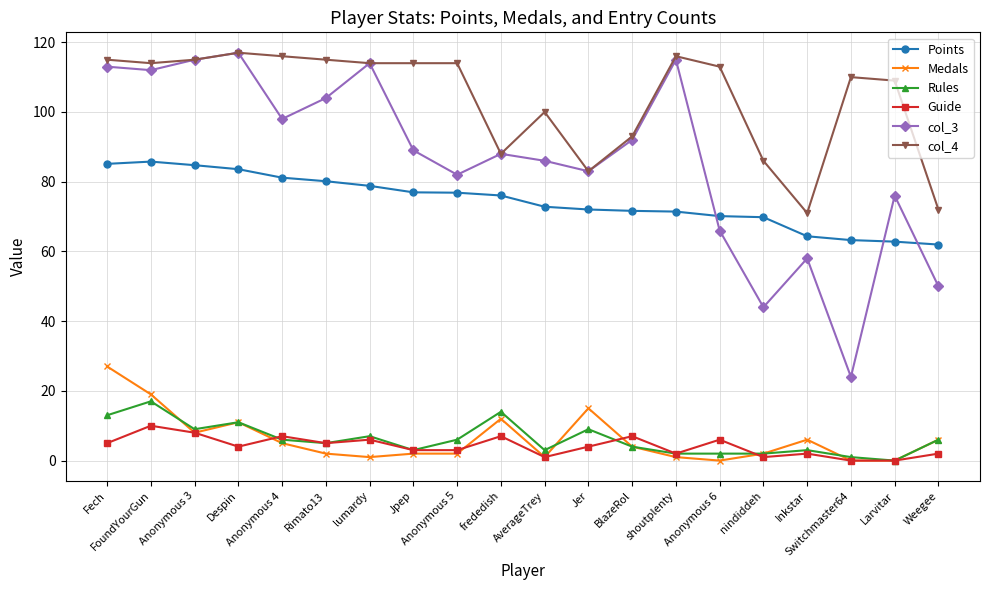

What is the value of the Rules point at the 8th from the left?

3.0